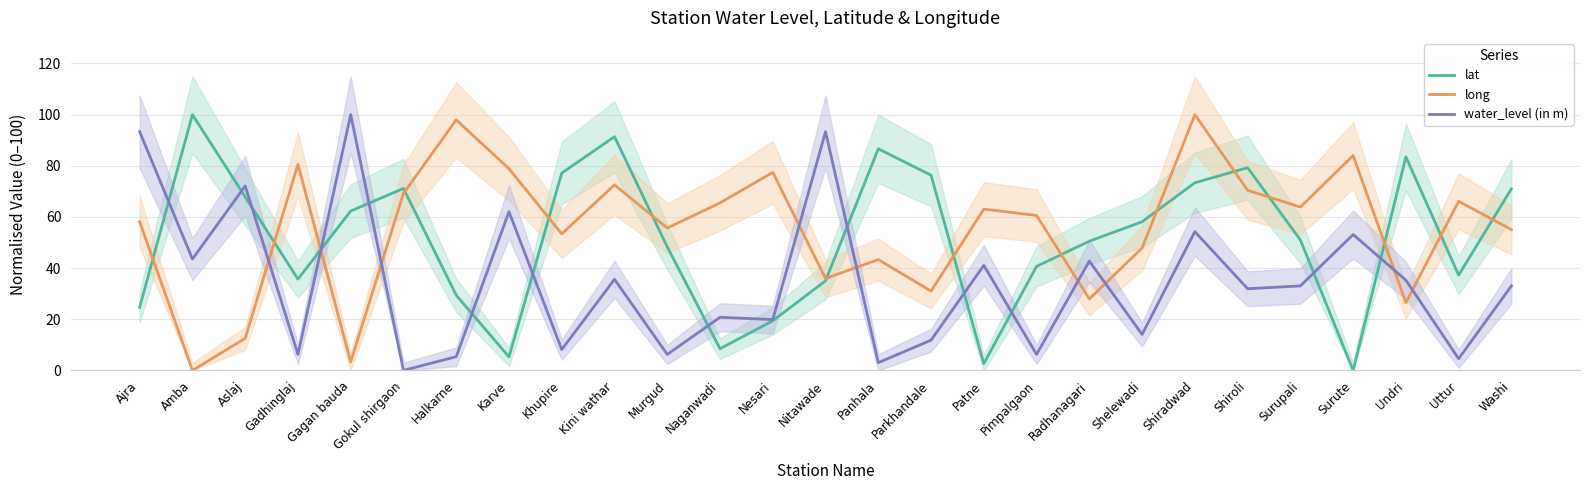

At how many categories does at least one series exceed 55?

26